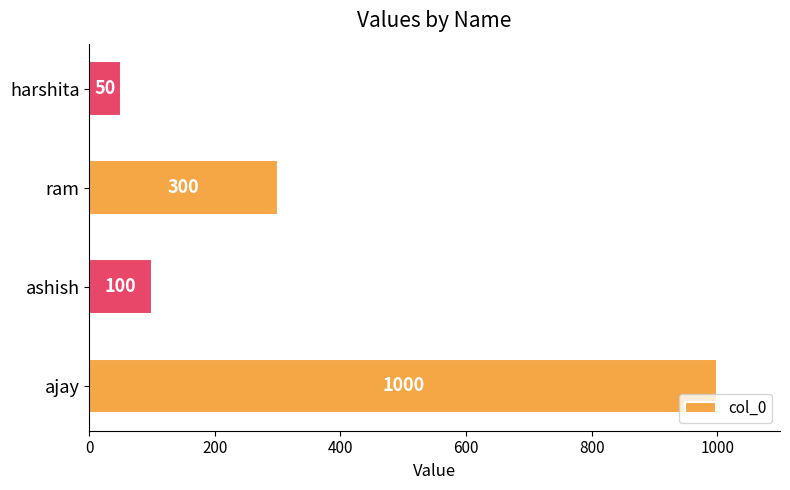

At which category does the chart reach its minimum across all series?

harshita